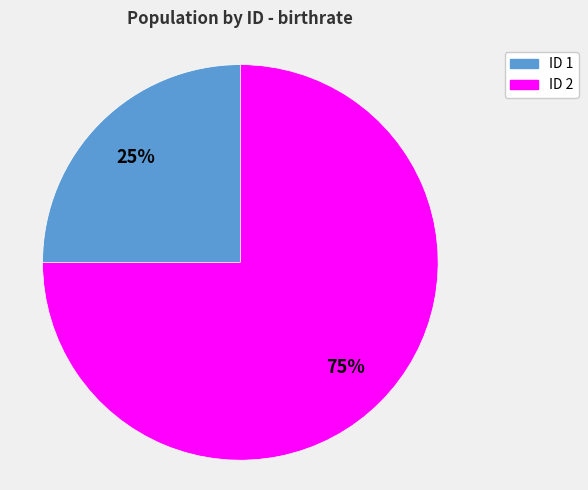

Is there a majority slice in this chart?

Yes